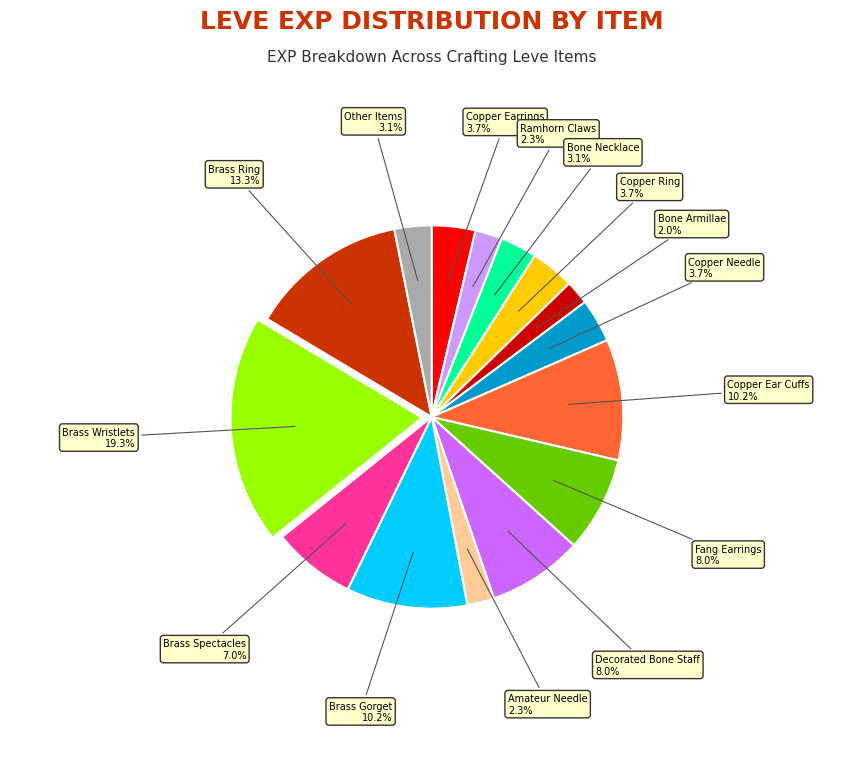

Is there a majority slice in this chart?

No